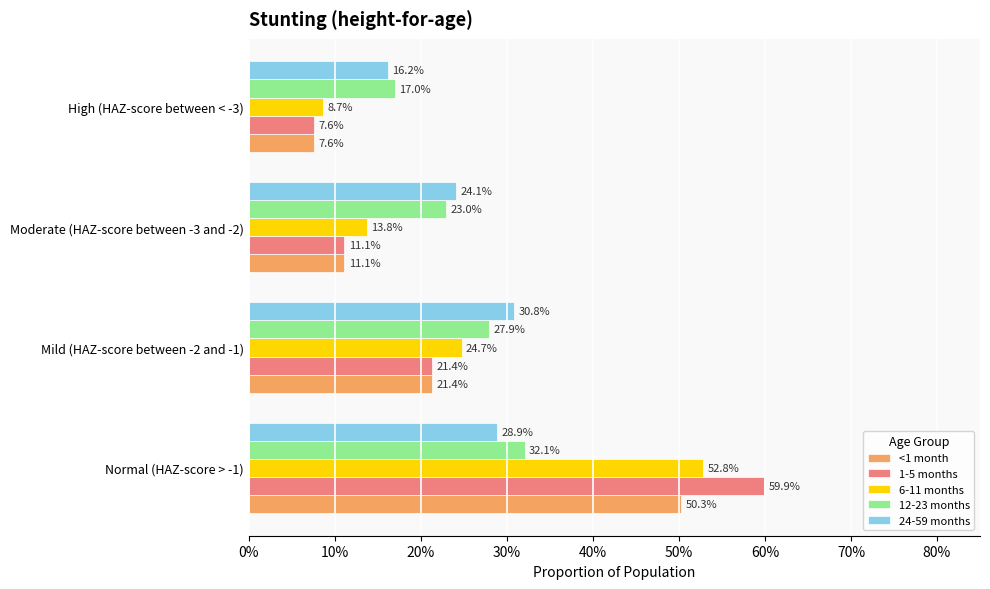

What are all the series names shown in the legend?

<1 month, 1-5 months, 6-11 months, 12-23 months, 24-59 months